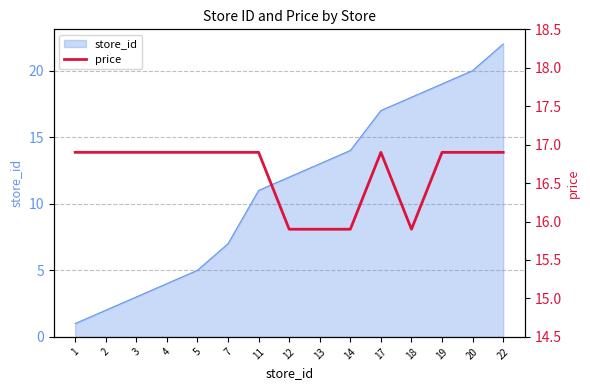

The value of store_id at 17 is 17. True or false?

True